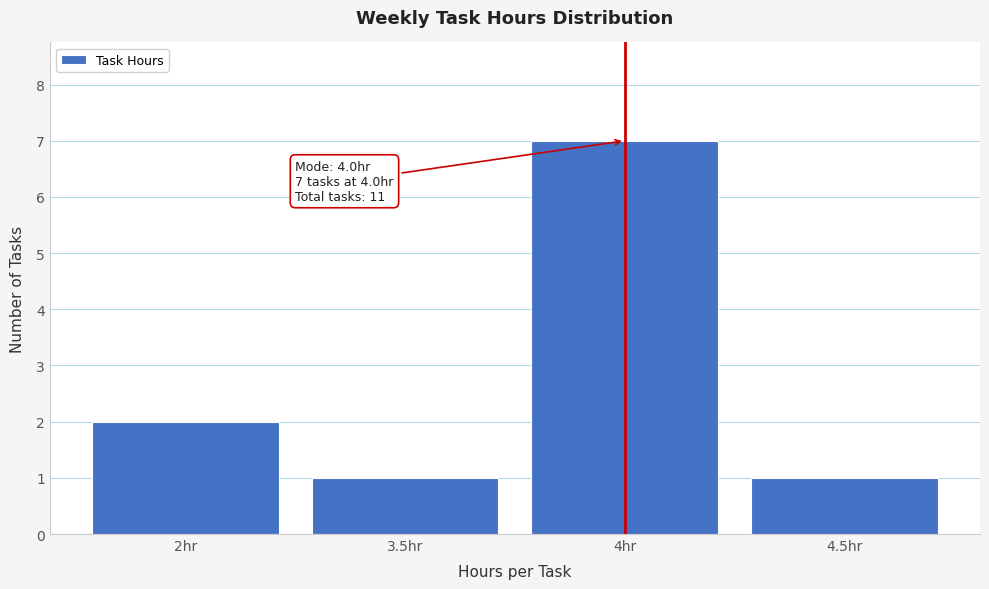

Reading left to right, transcribe all the data shown in this chart.

2hr=2	3.5hr=1	4hr=7	4.5hr=1